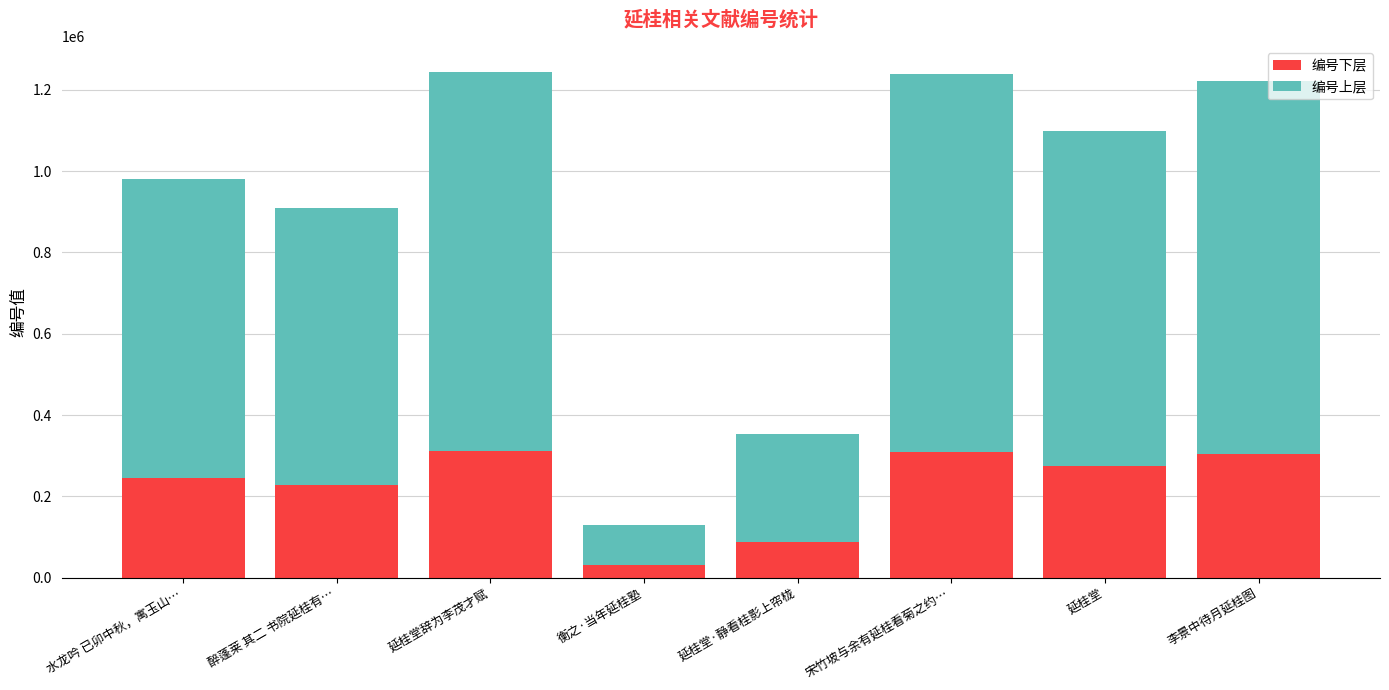

What are all the series names shown in the legend?

编号下层, 编号上层